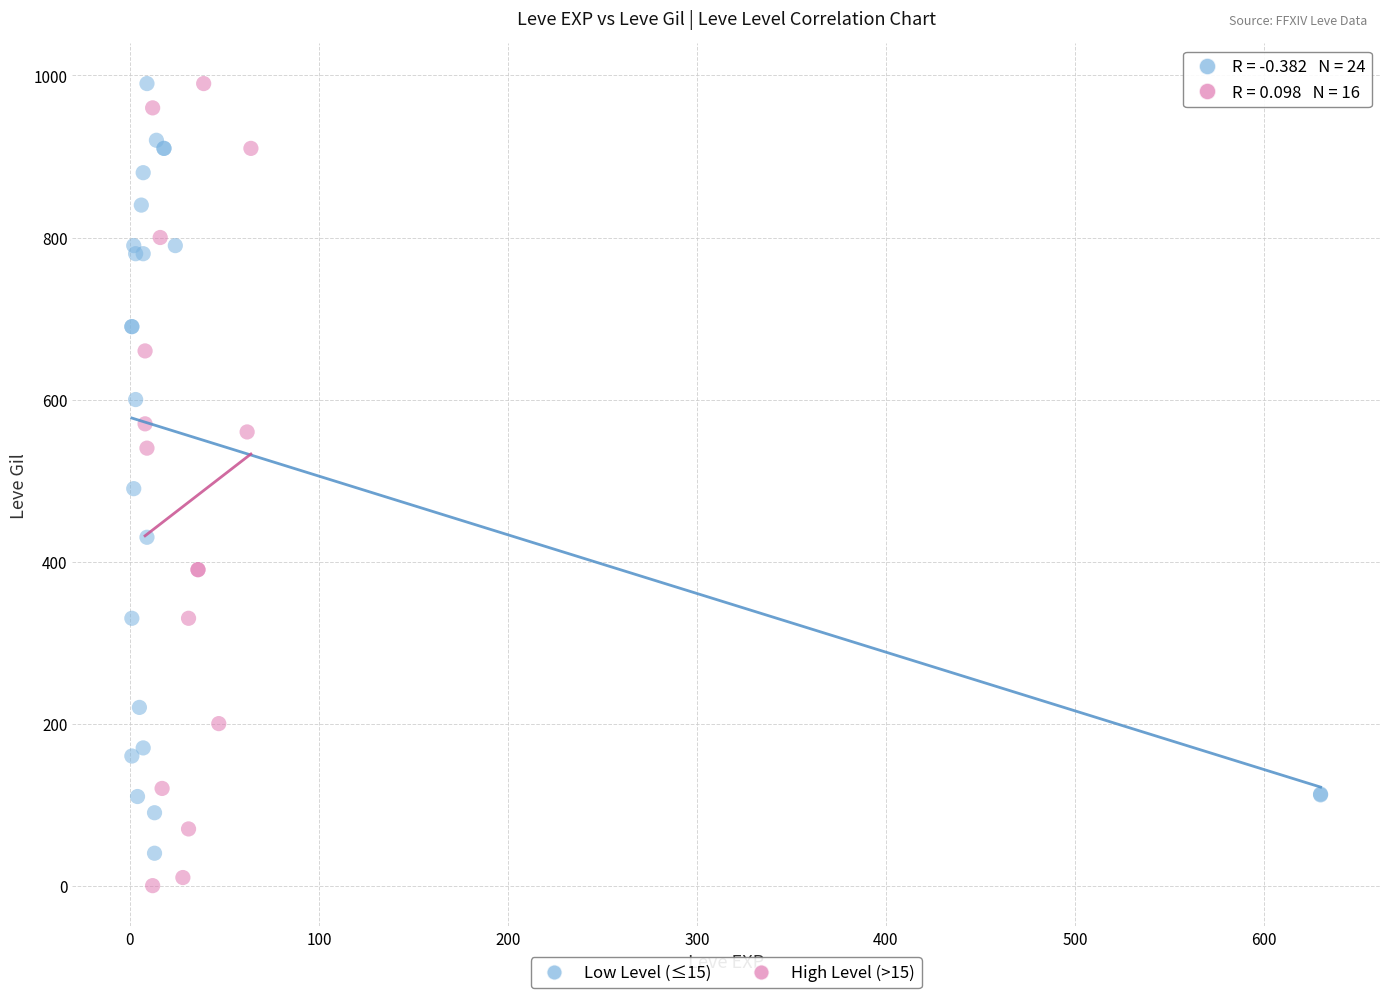

Which series has the largest Y range (max minus min)?

High Level (>15)